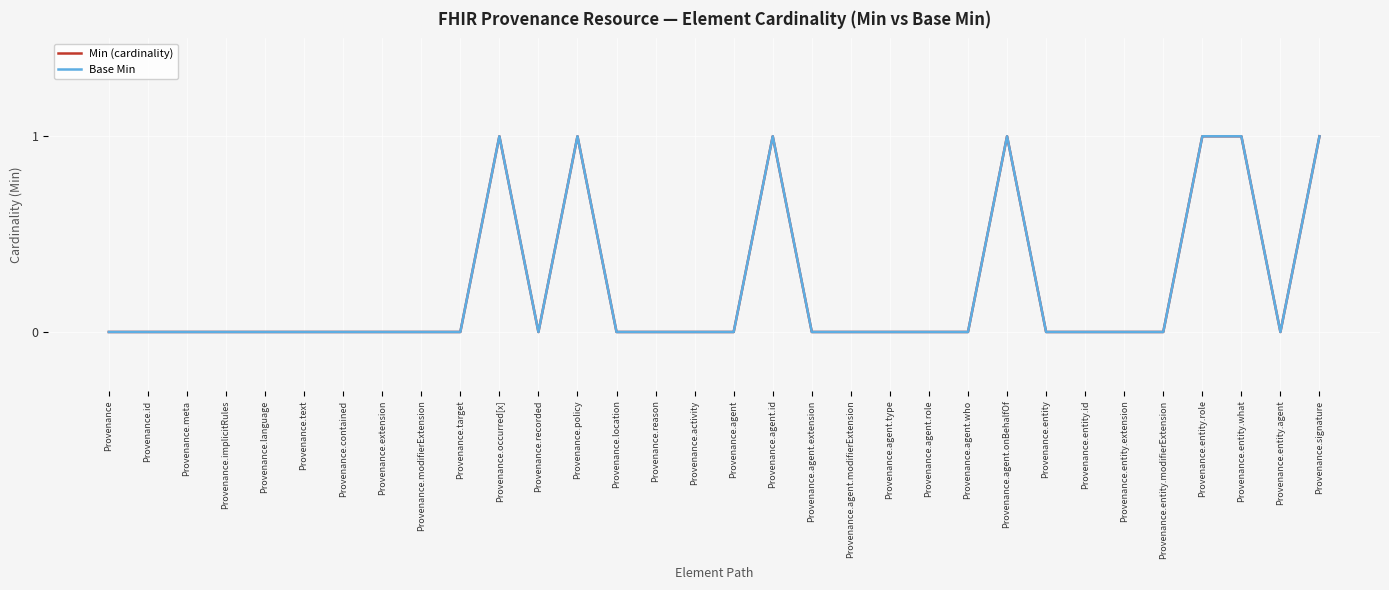

Does the chart display data point markers on the line(s)?

No